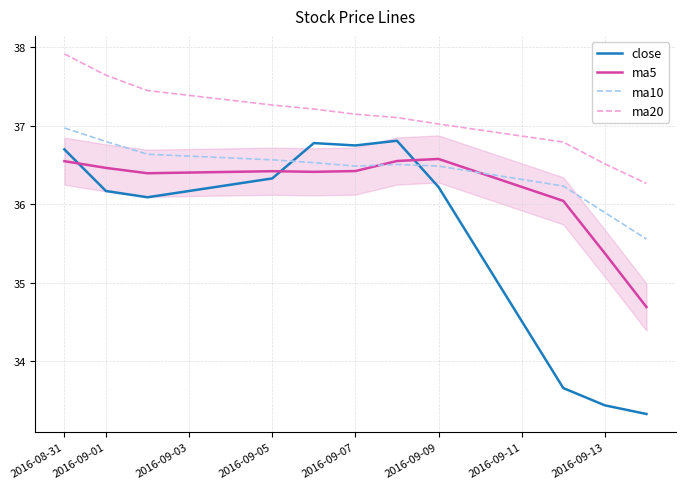

How many intersections are there between close and ma5?

3